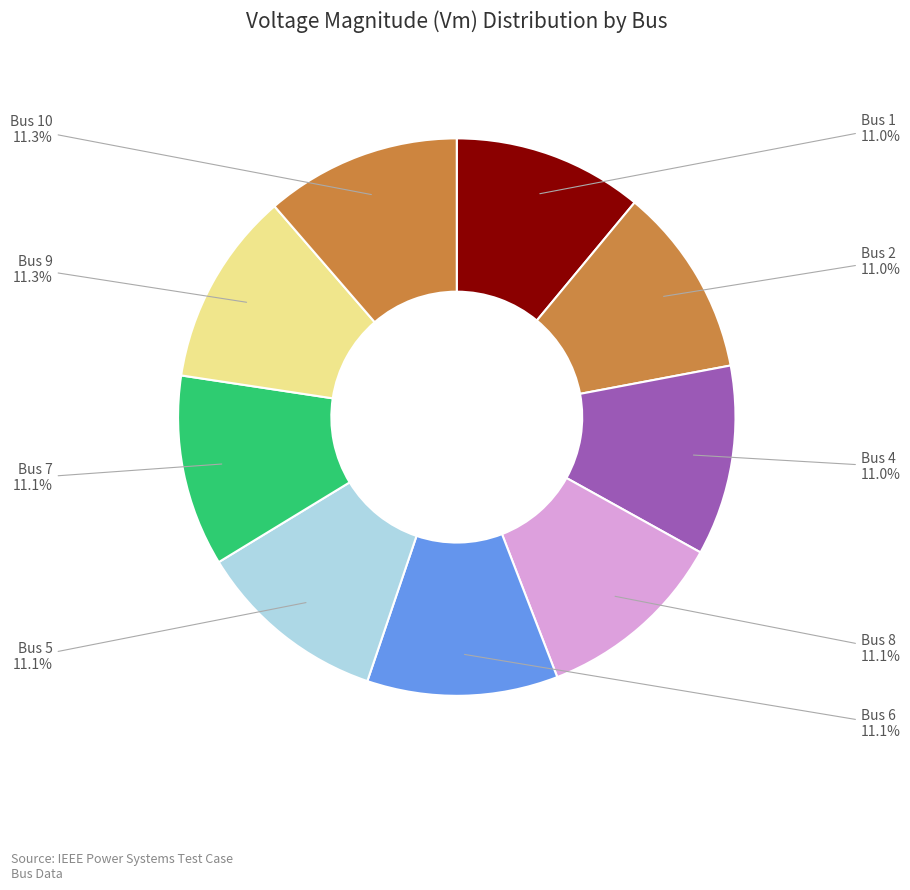

What percentage is NOT represented by Bus 5?

88.9%